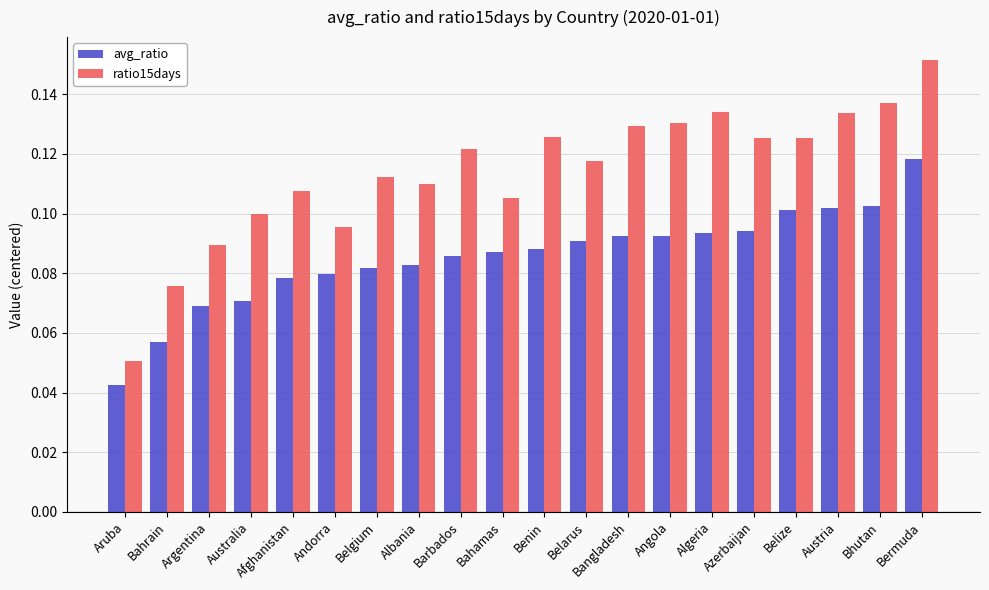

How many bars are there in total?

40